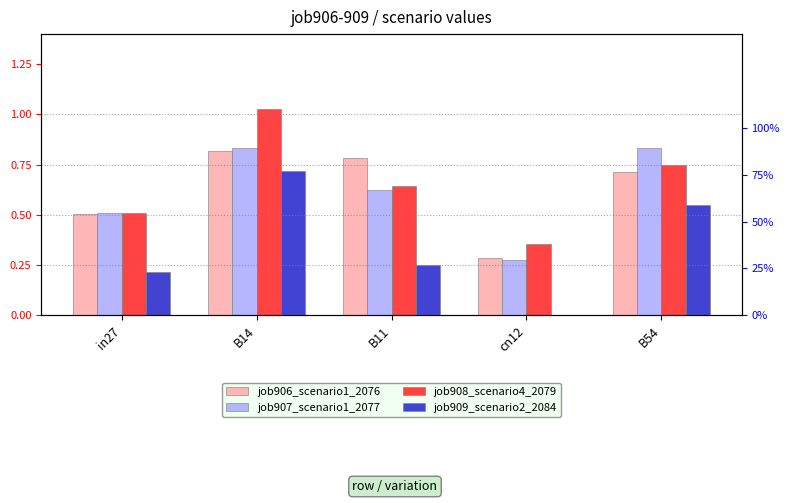

Are the bars grouped side by side (vs. stacked)?

Yes